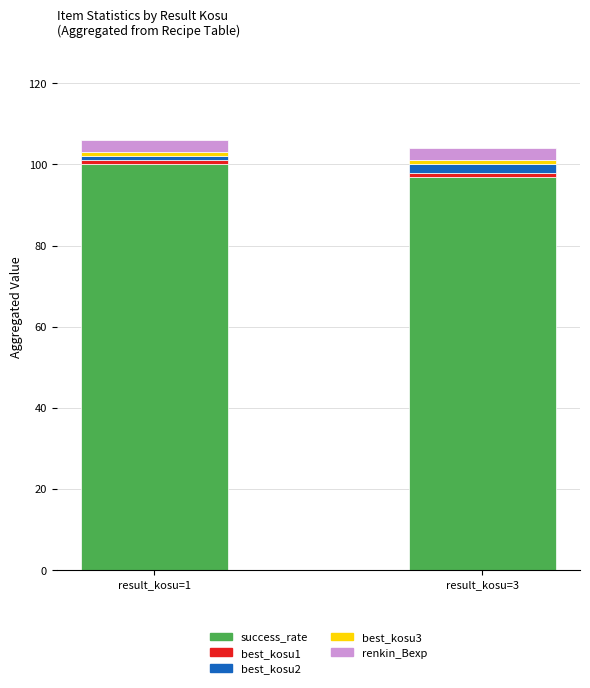

At which label does success_rate reach its peak?

result_kosu=1